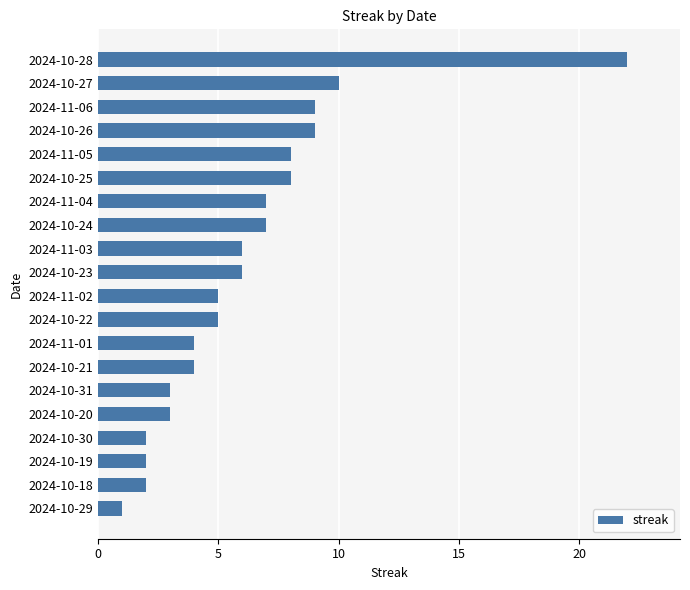

Reading top to bottom, extract all data points from this chart.

2024-10-28=22	2024-10-27=10	2024-11-06=9	2024-10-26=9	2024-11-05=8	2024-10-25=8	2024-11-04=7	2024-10-24=7	2024-11-03=6	2024-10-23=6	2024-11-02=5	2024-10-22=5	2024-11-01=4	2024-10-21=4	2024-10-31=3	2024-10-20=3	2024-10-30=2	2024-10-19=2	2024-10-18=2	2024-10-29=1